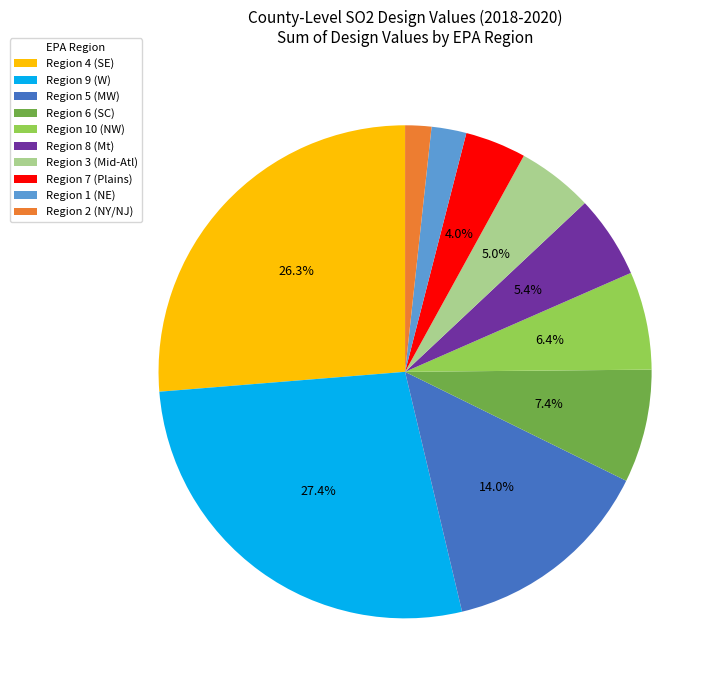

Between Region 5 (MW) and Region 10 (NW), which is larger?

Region 5 (MW)